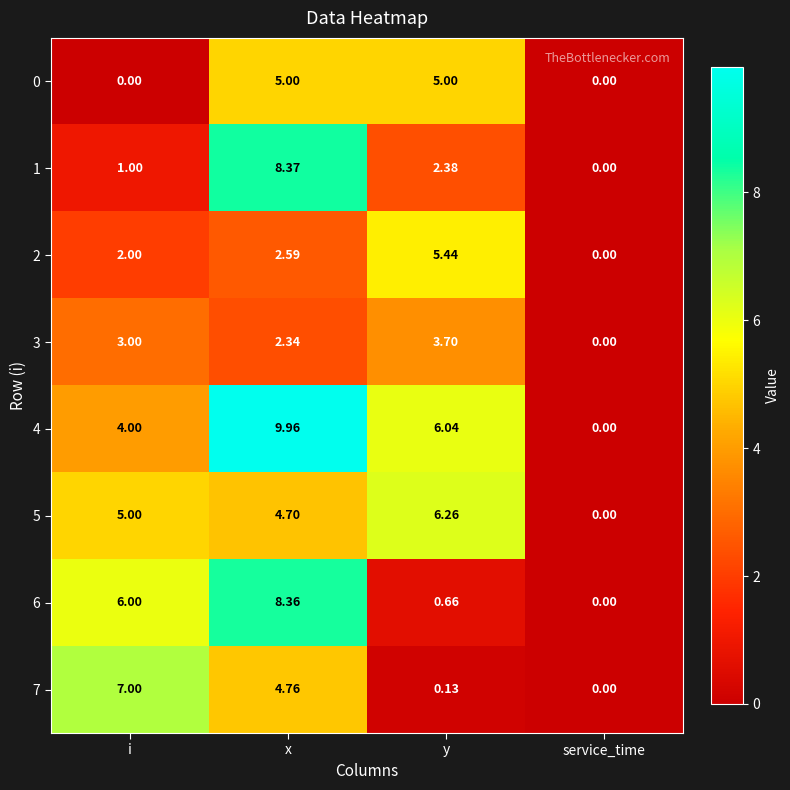

How many data points does each series have?

4